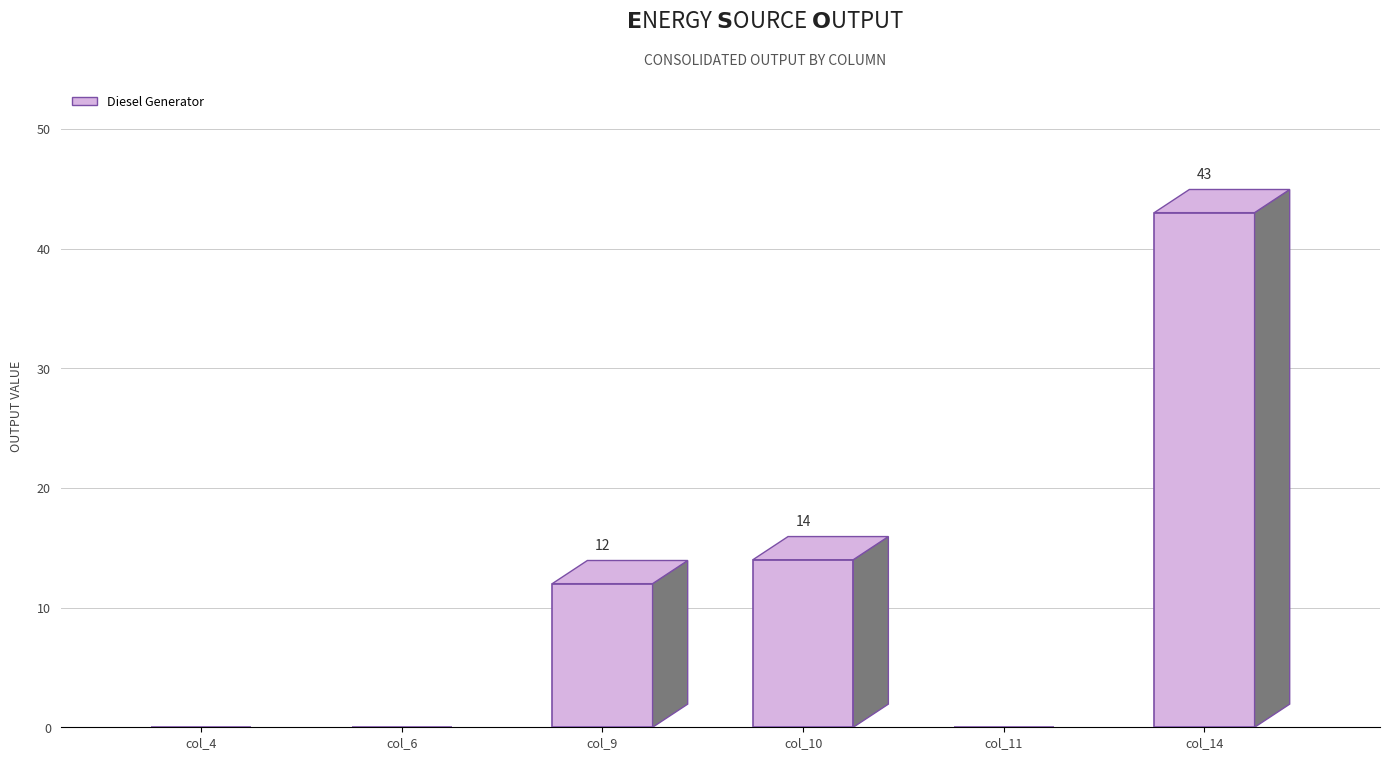

What is the sum of all values?

69